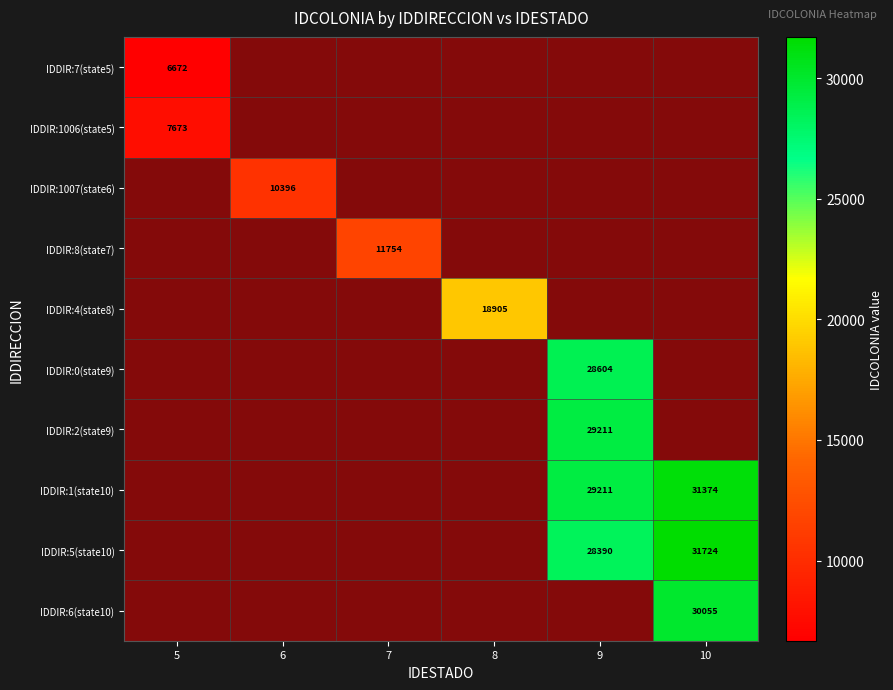

Between 6 and 9, which is larger?

9